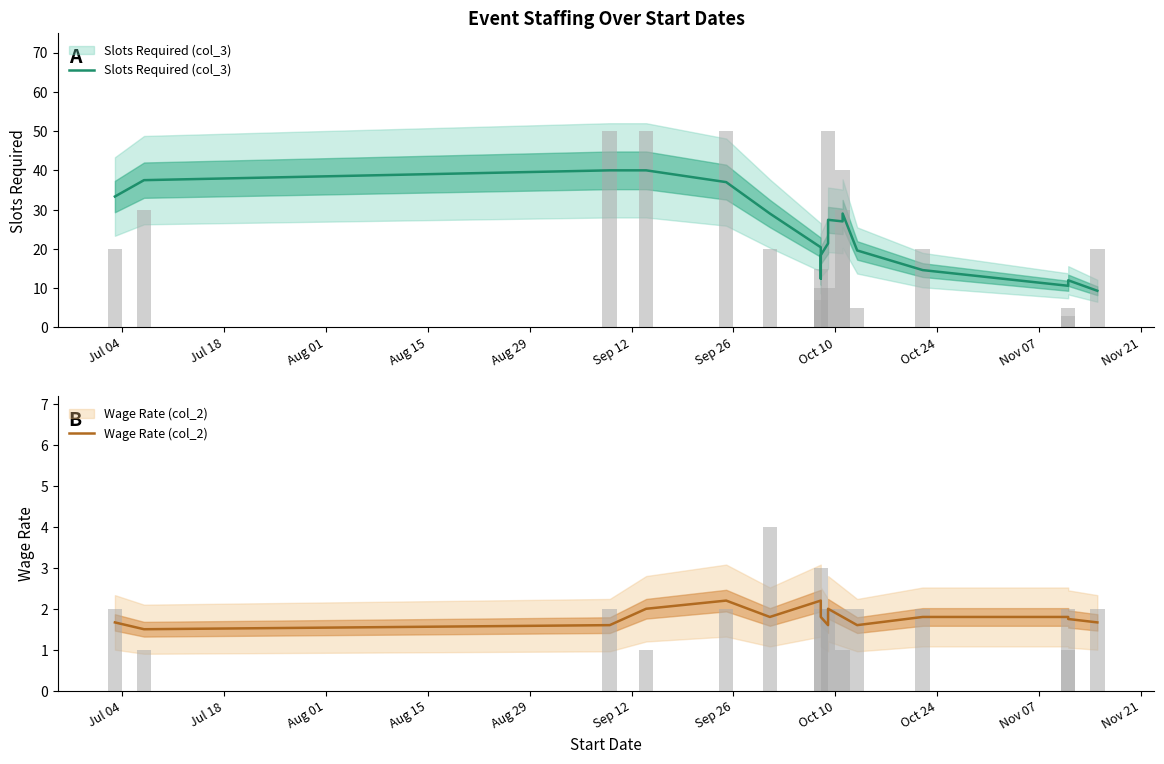

How many bars are there in total?

36